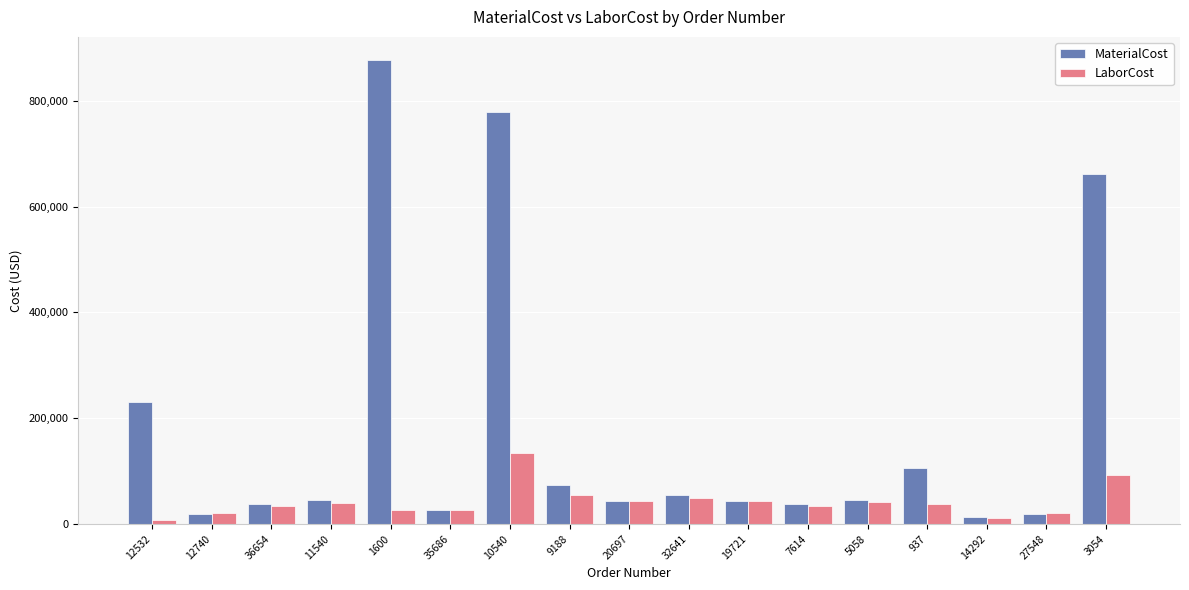

What is the highest value of the LaborCost series?

134927.1